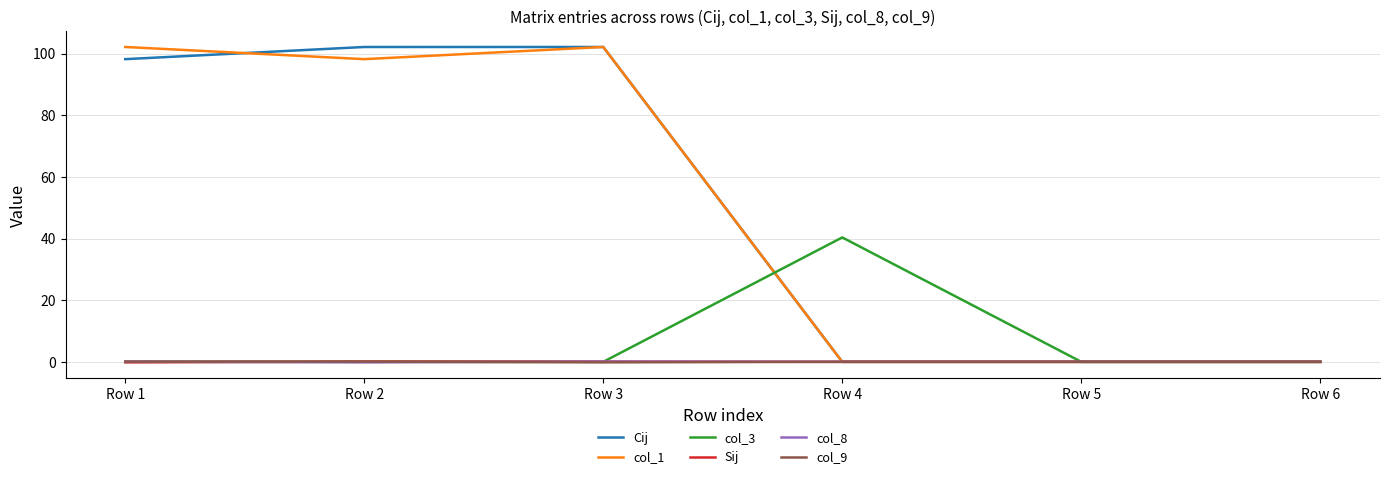

The value of col_3 at Row 1 is 14.1. True or false?

False